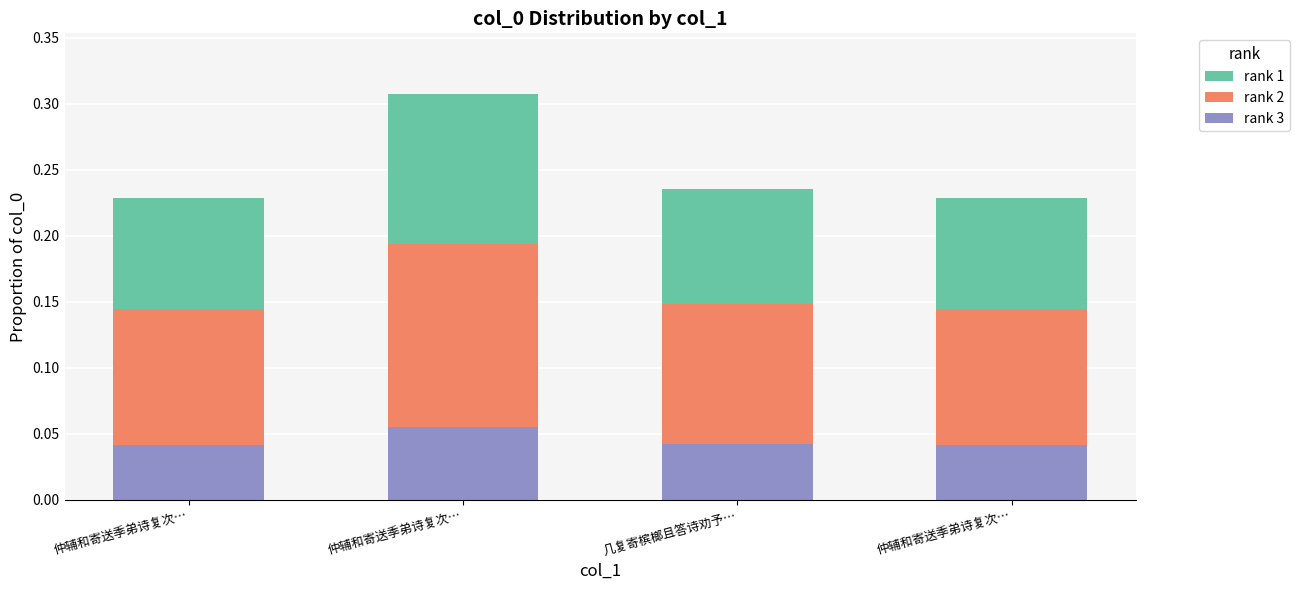

What is the label of the 4th bar from the left?

仲辅和寄送季弟诗复次…